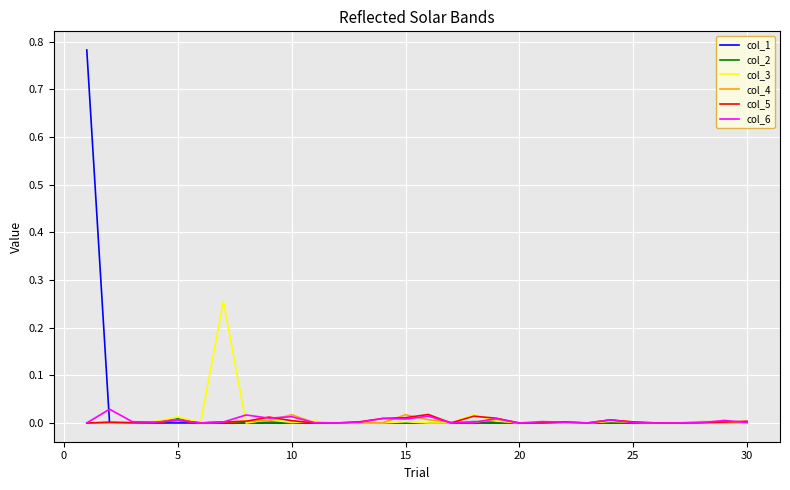

Which series has the largest range (max minus min)?

col_1